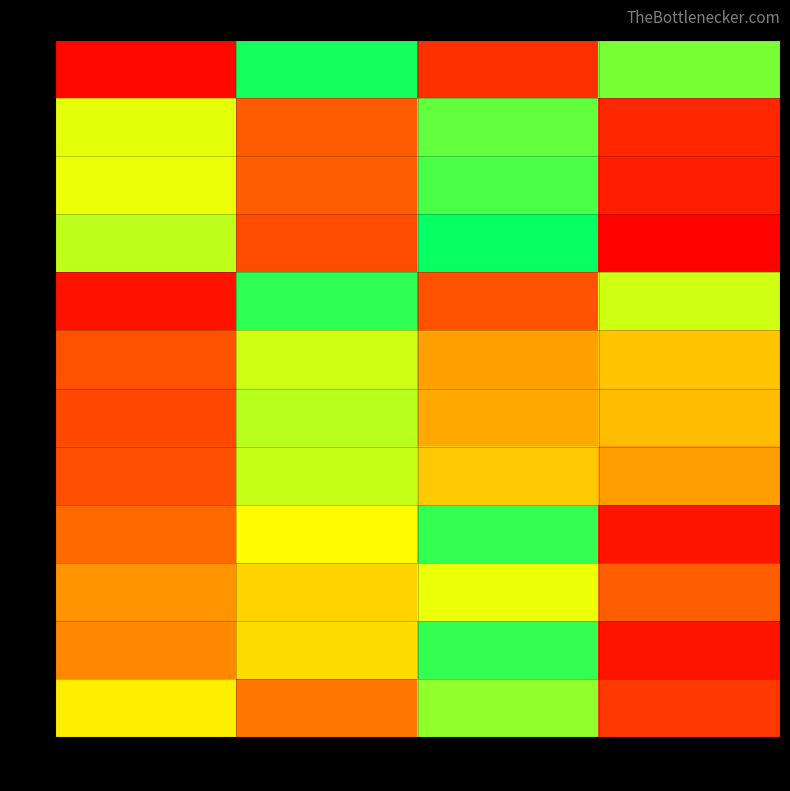

Which has a higher value, col_1 or col_2?

col_1